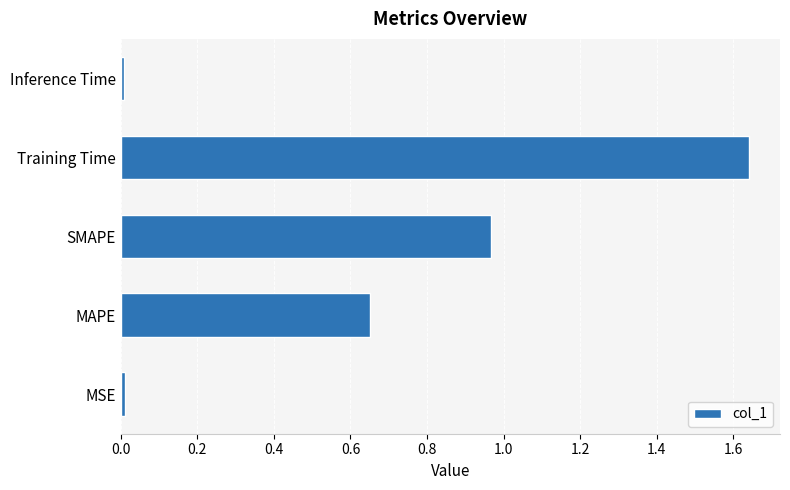

What is the sum of all values?

3.3